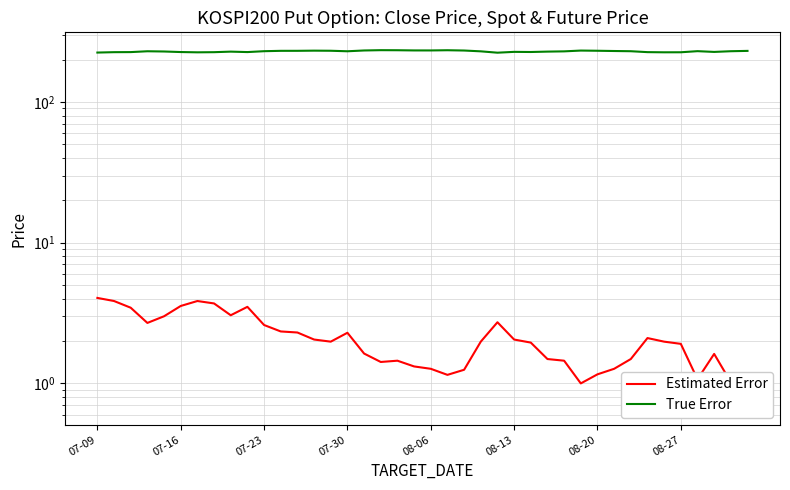

True or false: Estimated Error and True Error cross at least once.

False